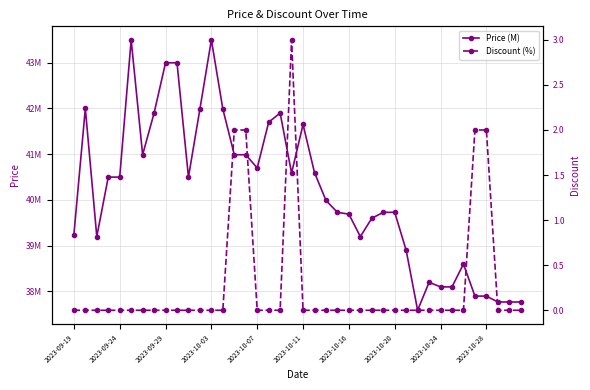

What is the average value of the Discount (%) series?

0.3